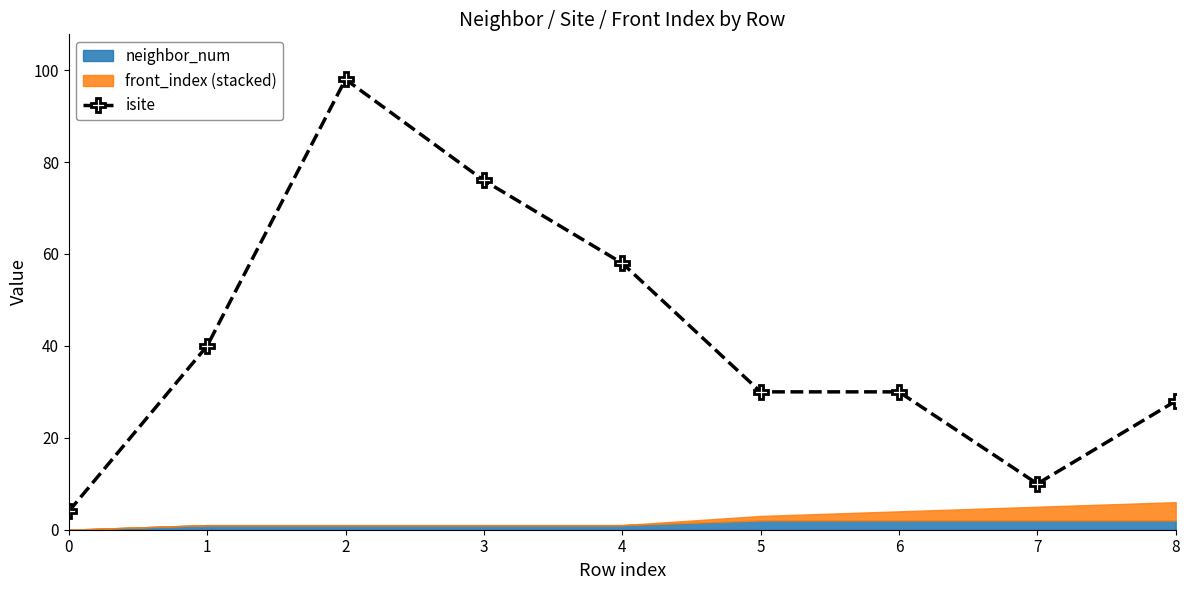

Read the value at 3, to the nearest 10.

80